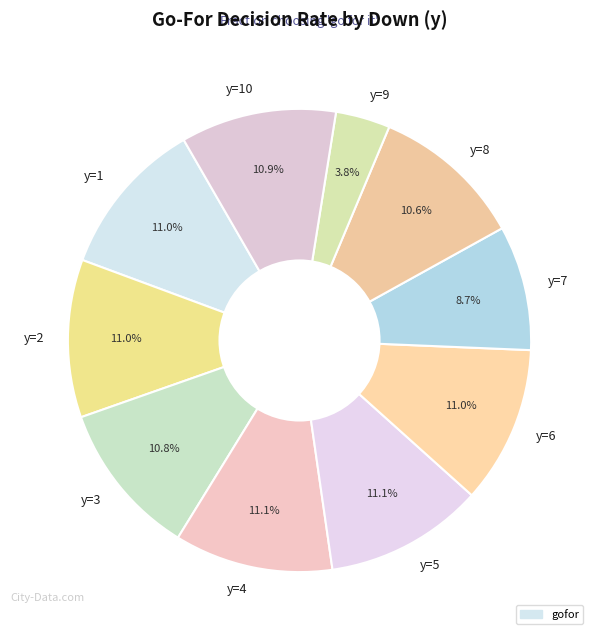

How many slices are in this pie chart?

10